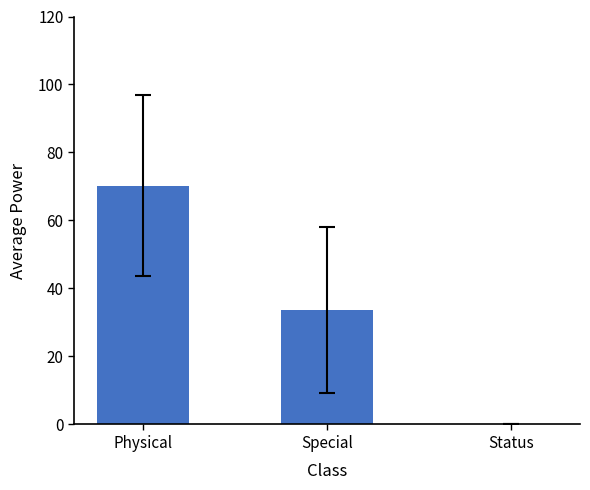

Which has a higher value, Status or Special?

Special